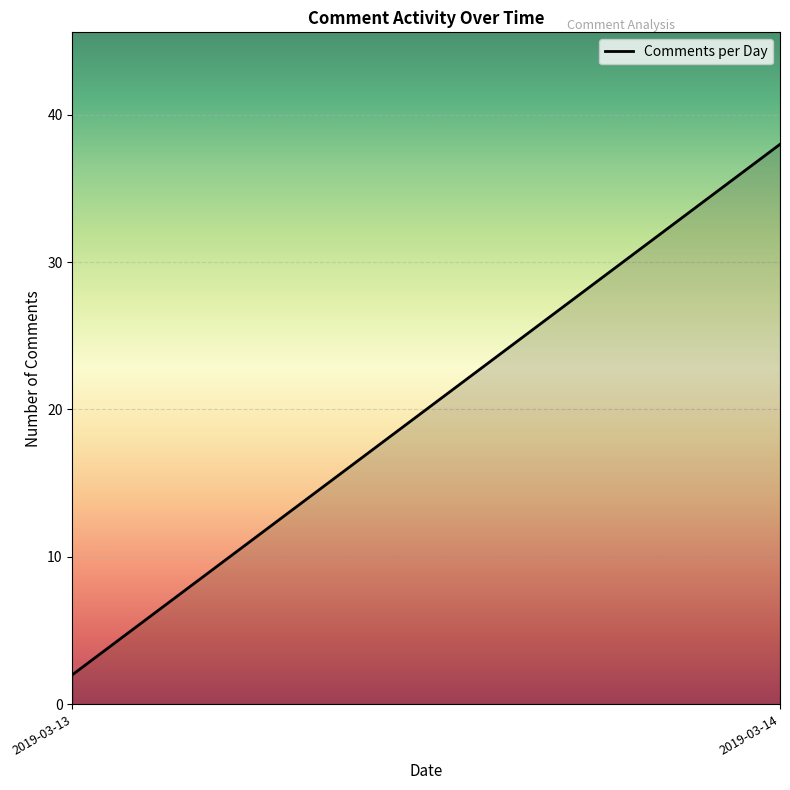

Read the value at 2019-03-14.

38